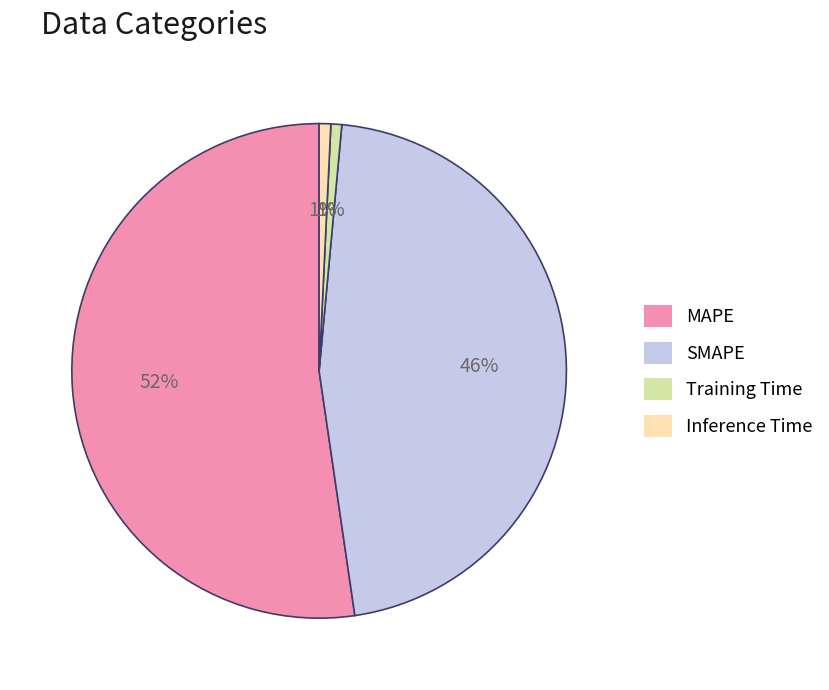

To the nearest percent, what portion does Inference Time represent?

1%